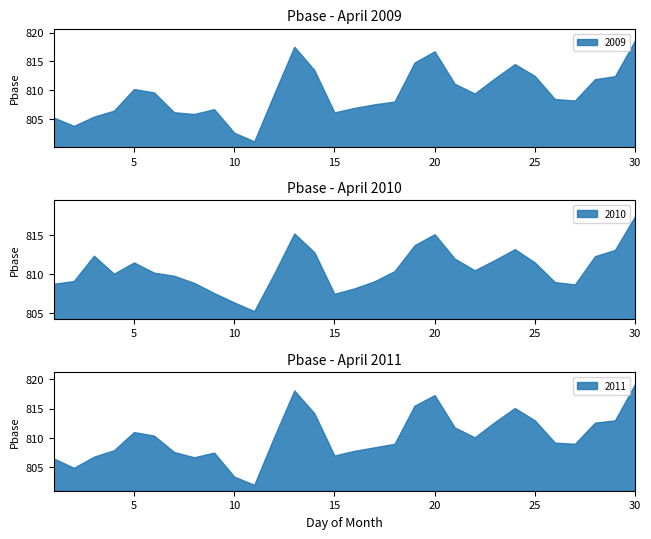

What is the difference between the 2011 values at 24 and 27?

6.1